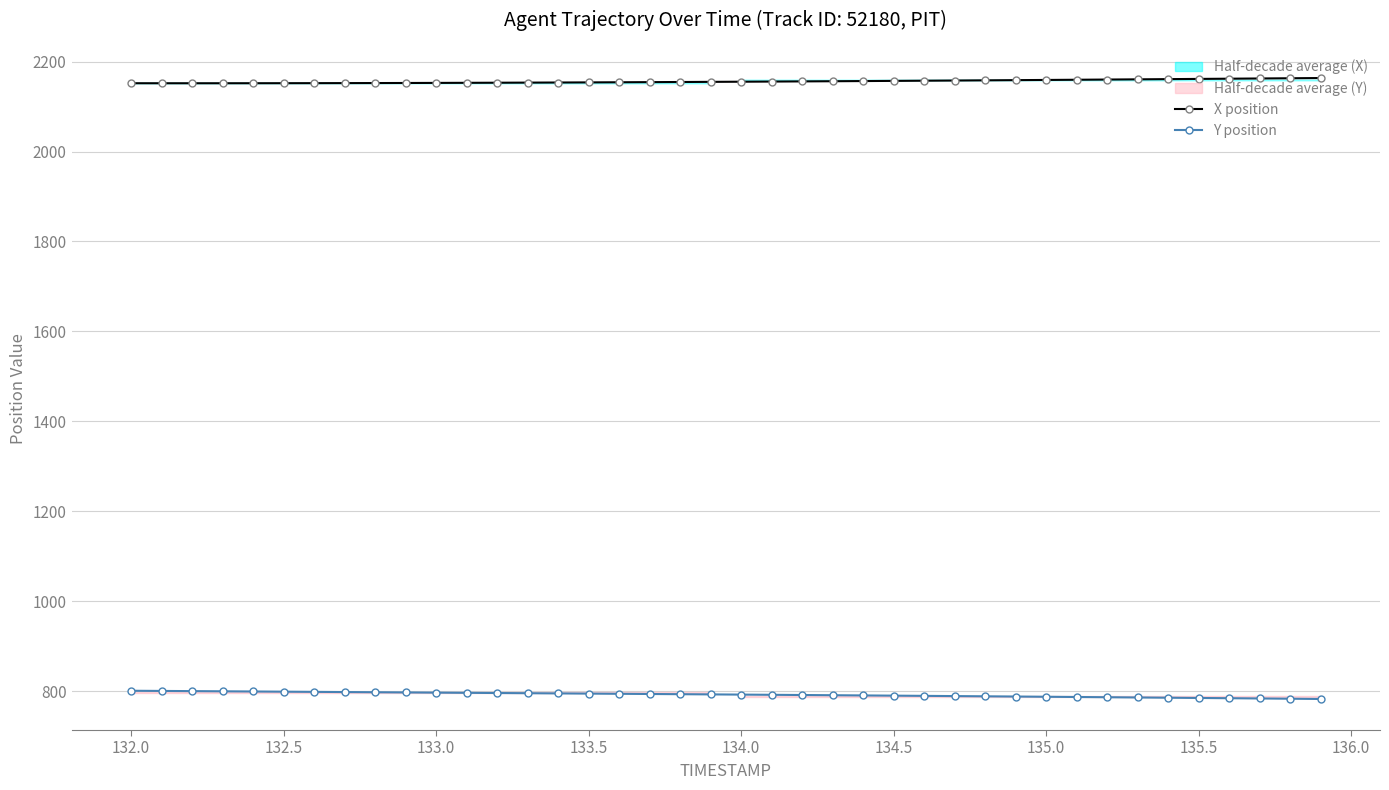

How many data points in Y position are less than 793?

20